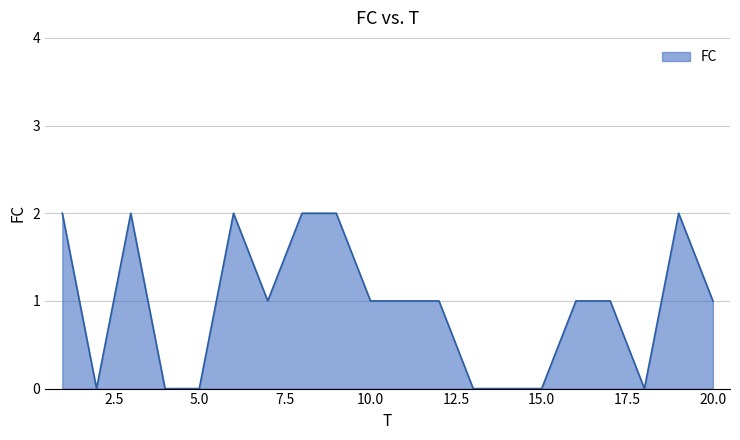

True or false: the data has more than 2 interior local peaks.

True